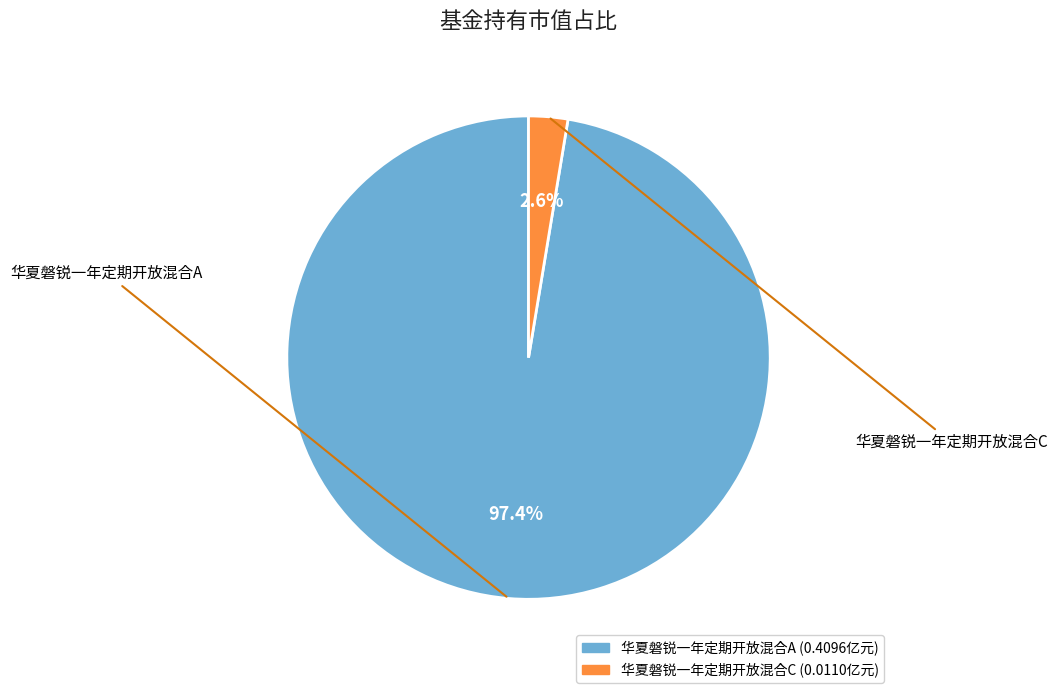

Which has a higher value, 华夏磐锐一年定期开放混合A or 华夏磐锐一年定期开放混合C?

华夏磐锐一年定期开放混合A